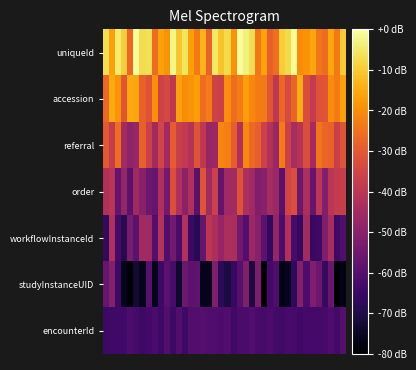

Which category has the highest value across all series?

5